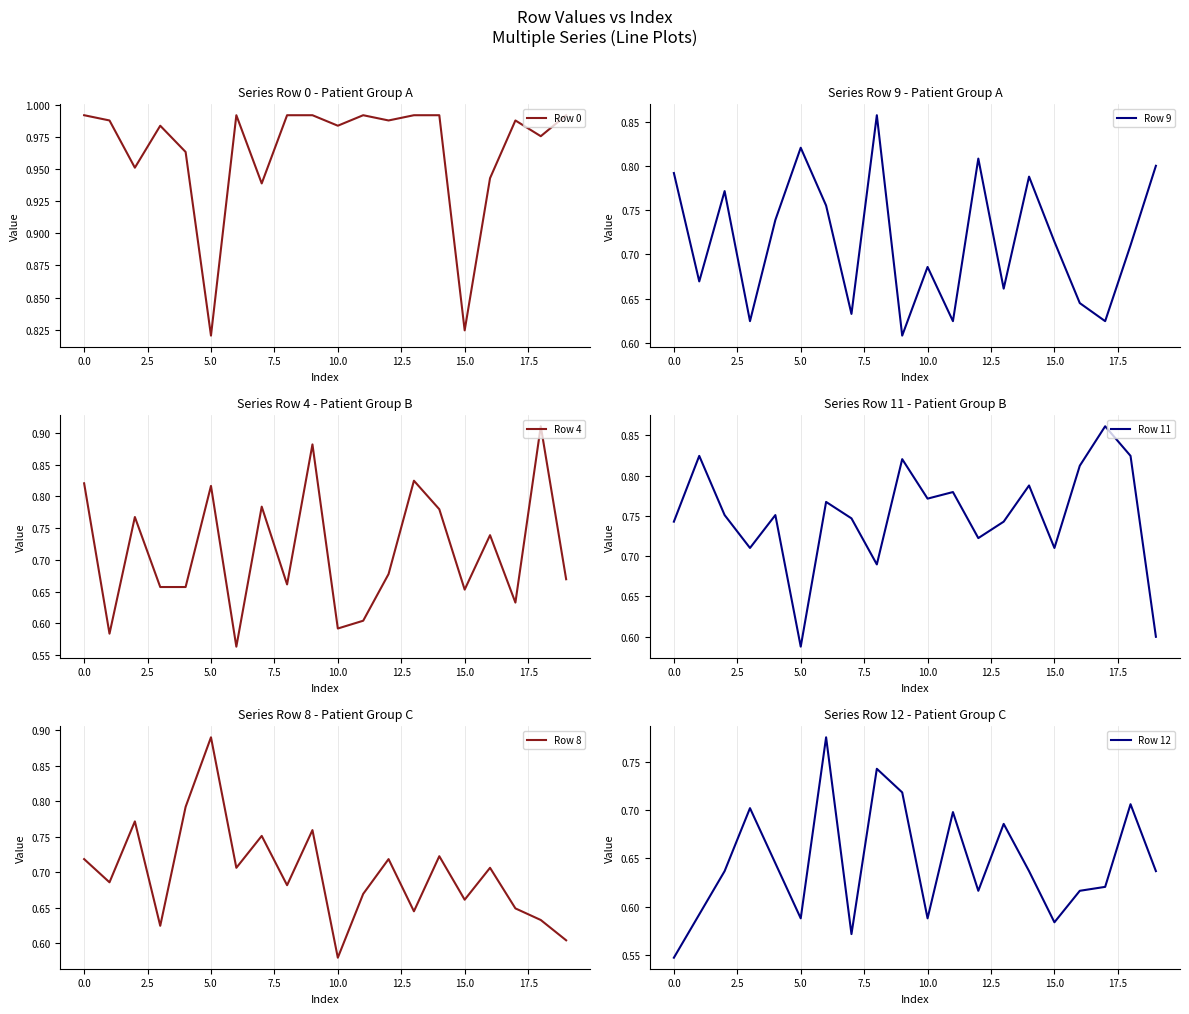

What is the lowest value of the Row 11 series?

0.6